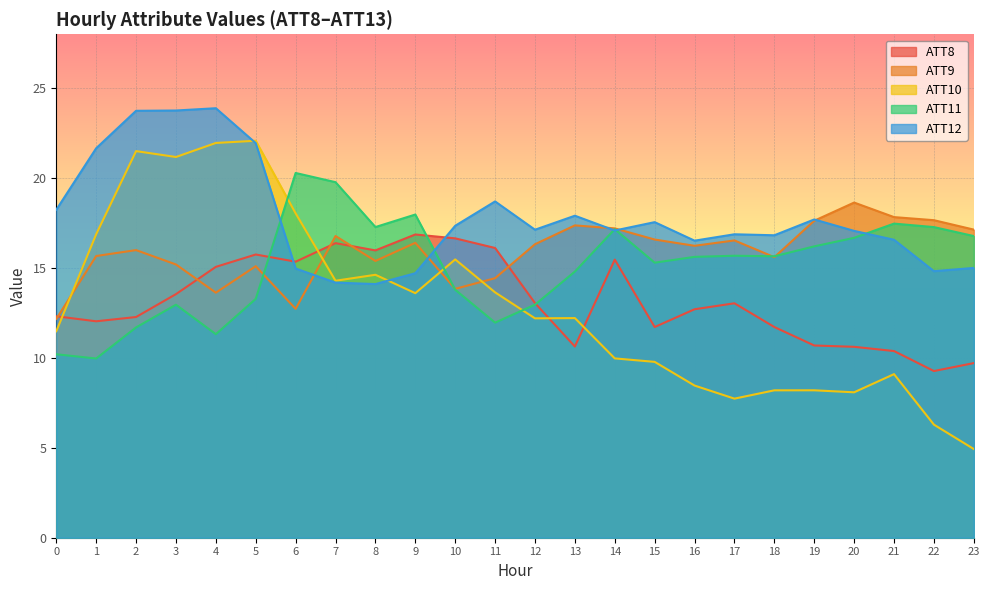

True or false: ATT12 and ATT8 cross at least once.

True